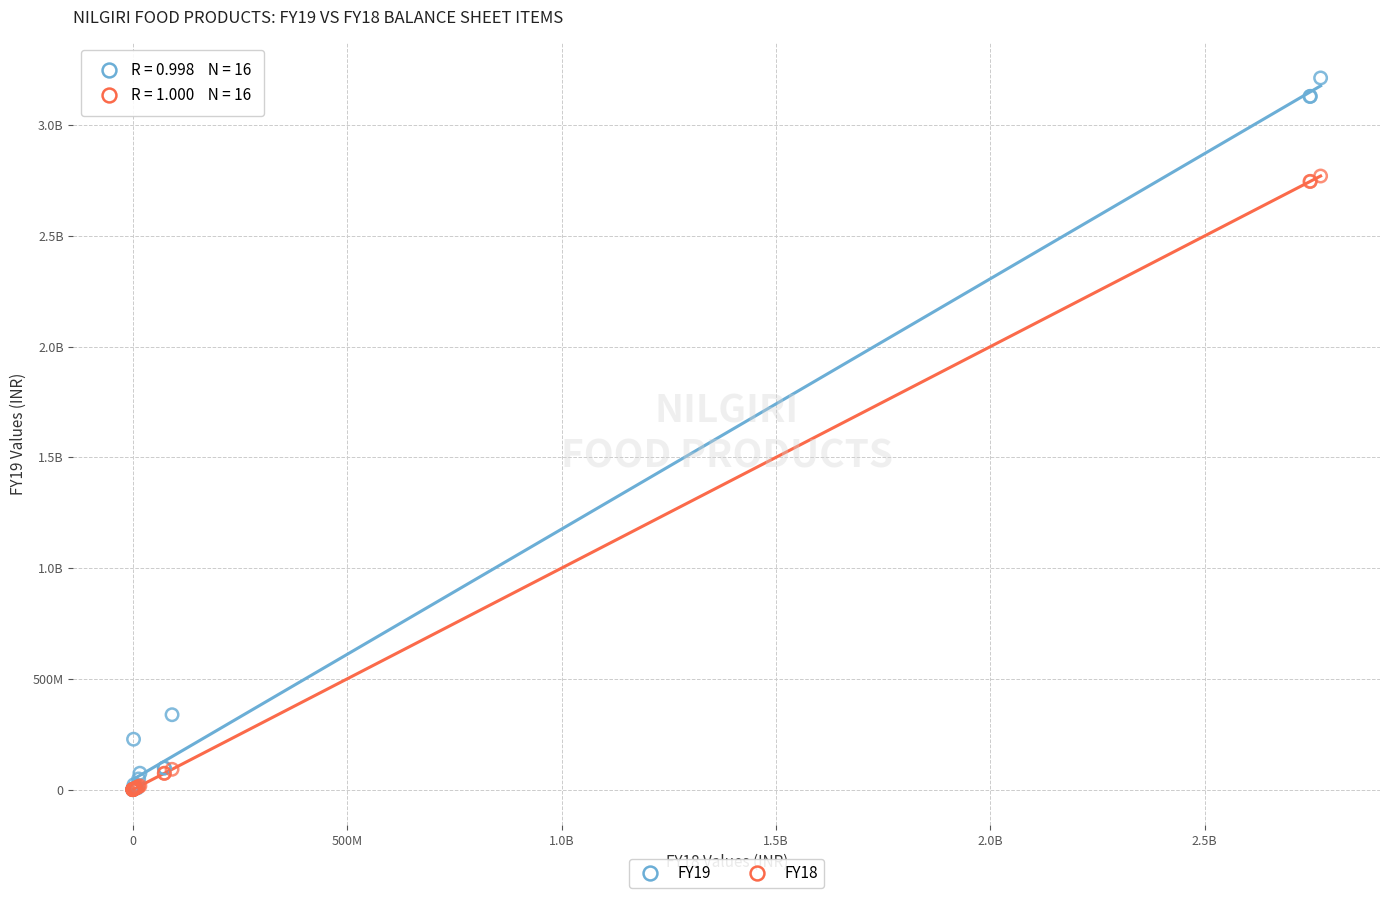

What are all the series names shown in the legend?

FY19, FY18